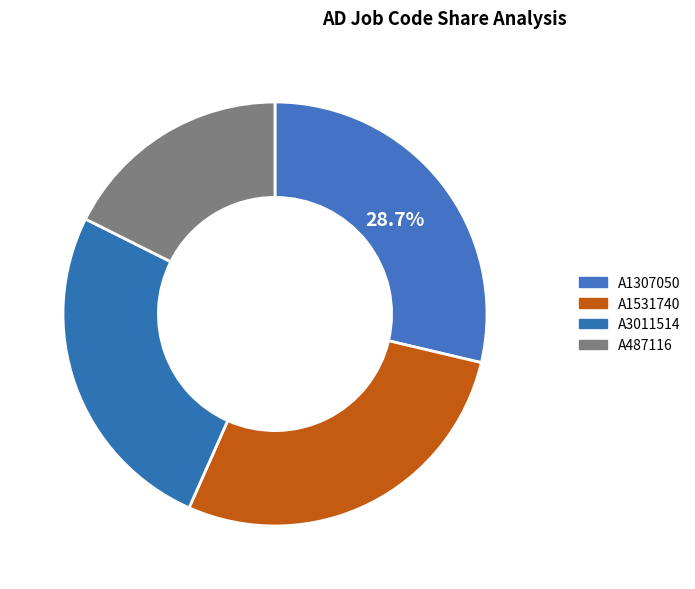

Is there a majority slice in this chart?

No